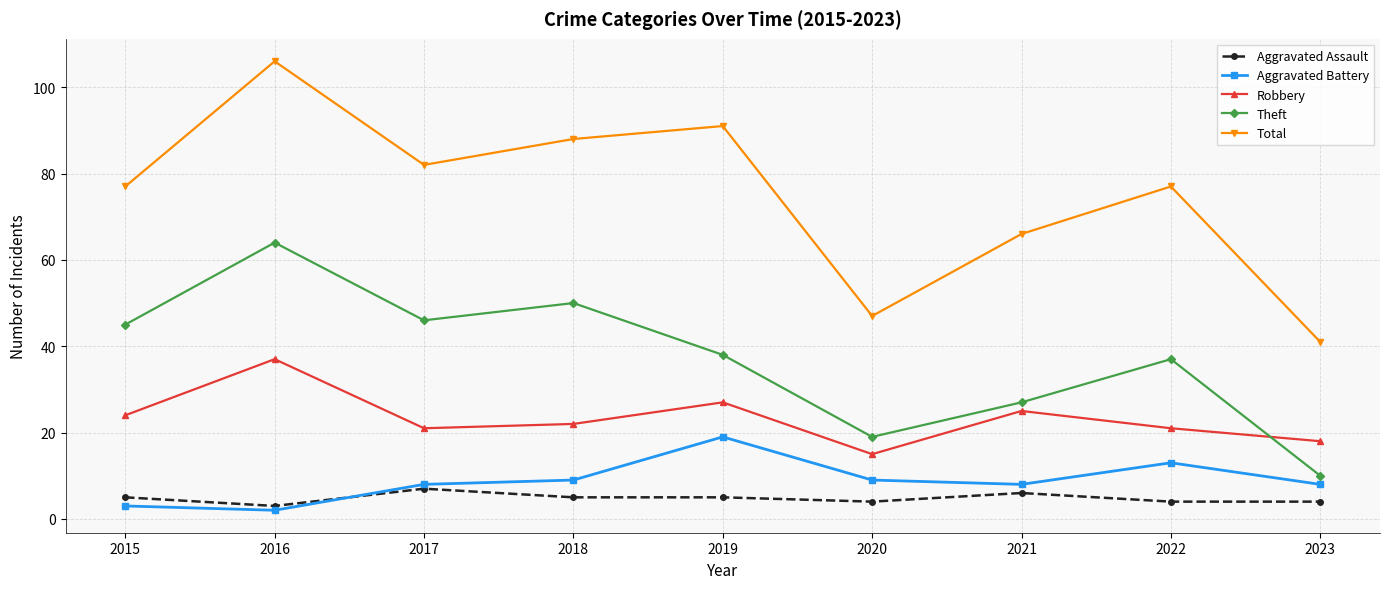

How many categories are shown in the chart?

9